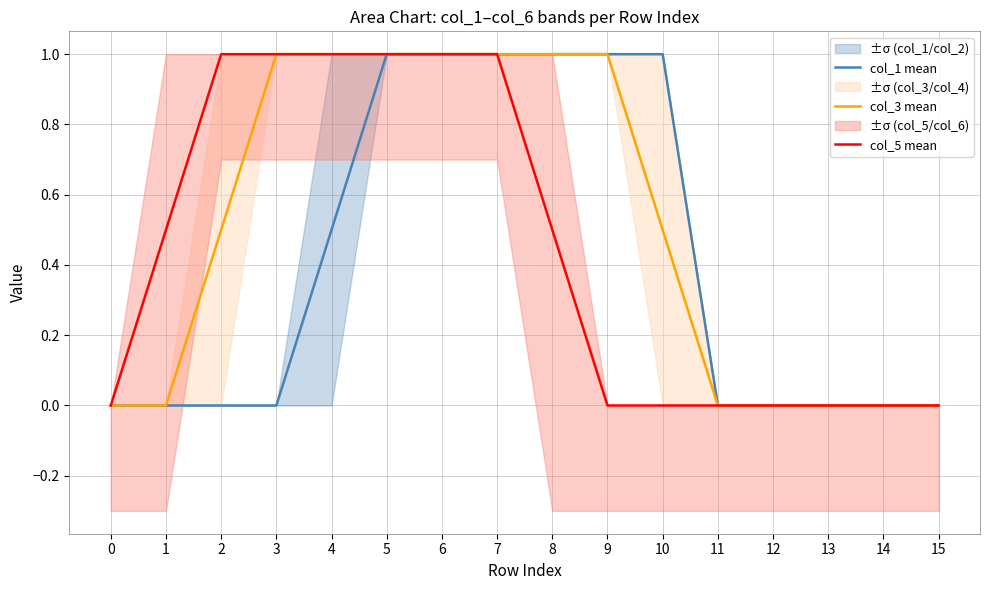

How many col_5 mean values are between 0 and 1?

16